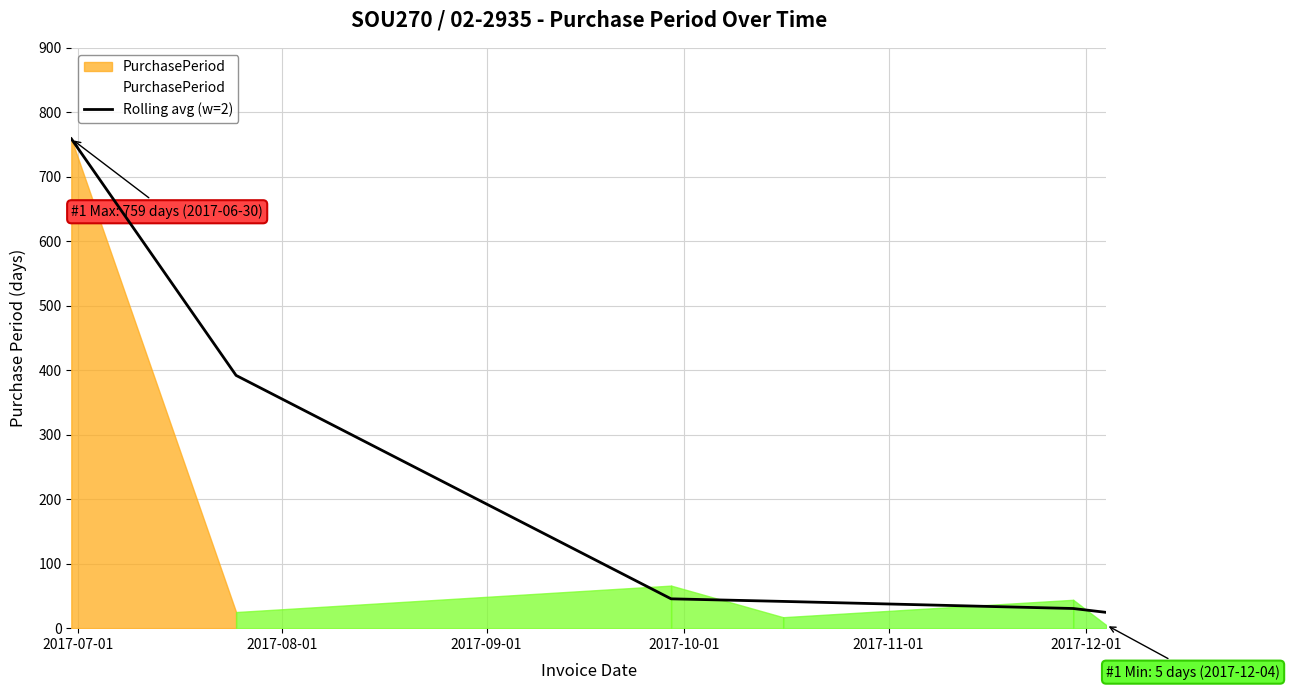

The value at 2017-09-01 is 45.5. True or false?

True